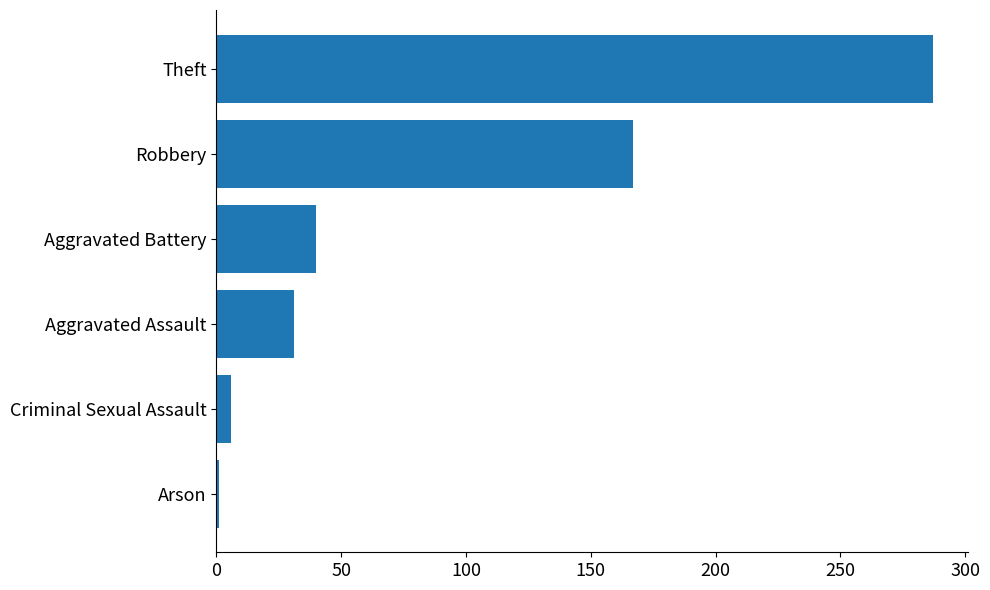

Between Aggravated Battery and Criminal Sexual Assault, which is larger?

Aggravated Battery